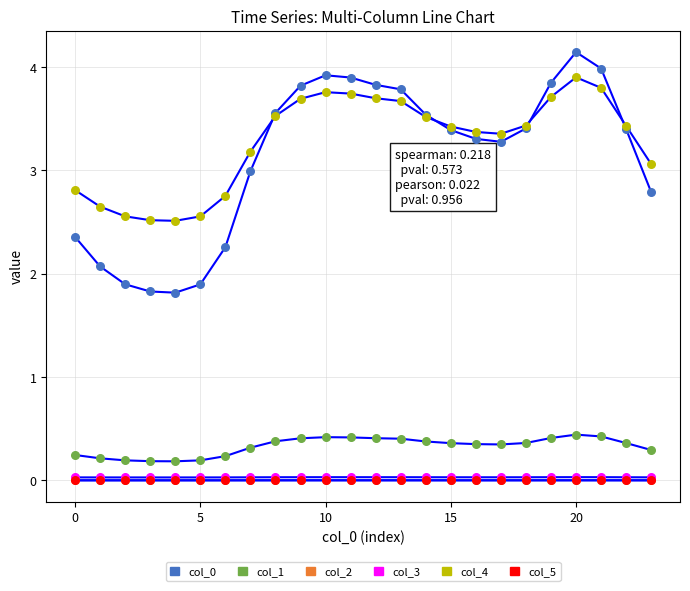

At which category is the sum across all series the highest?

20